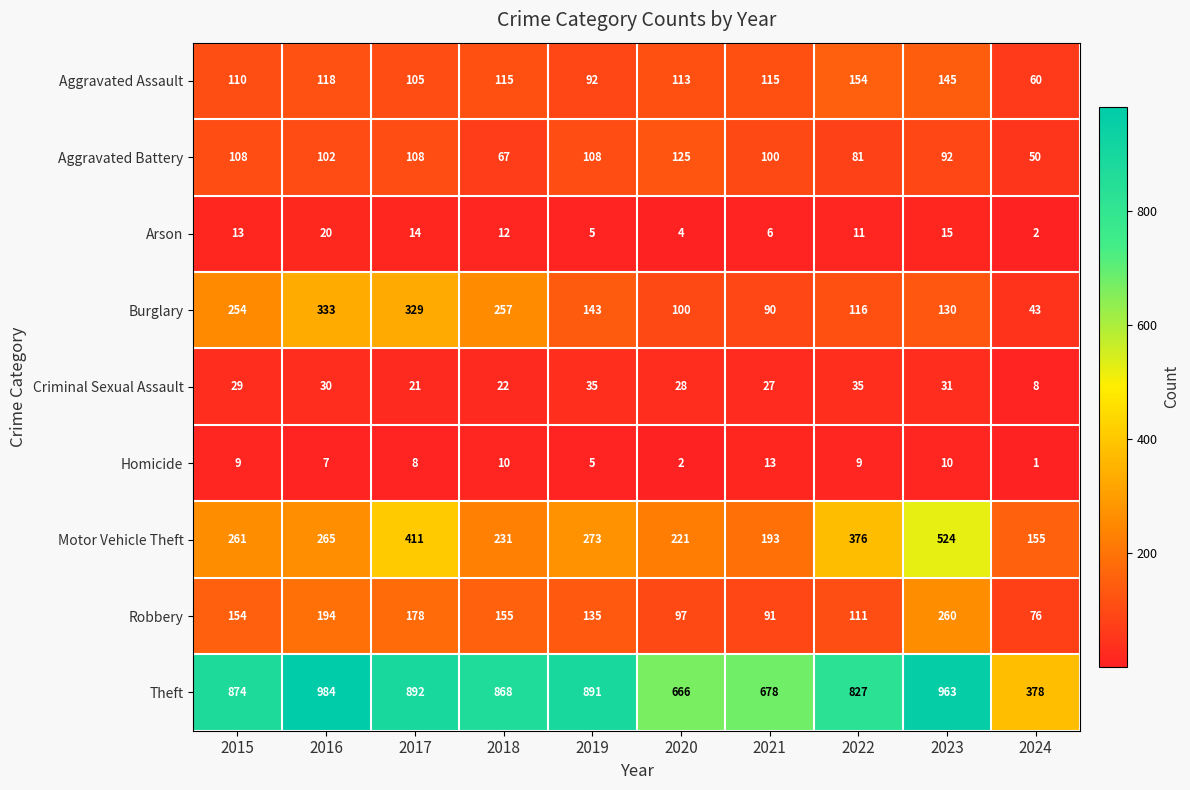

What is the sum of all Criminal Sexual Assault values?

266